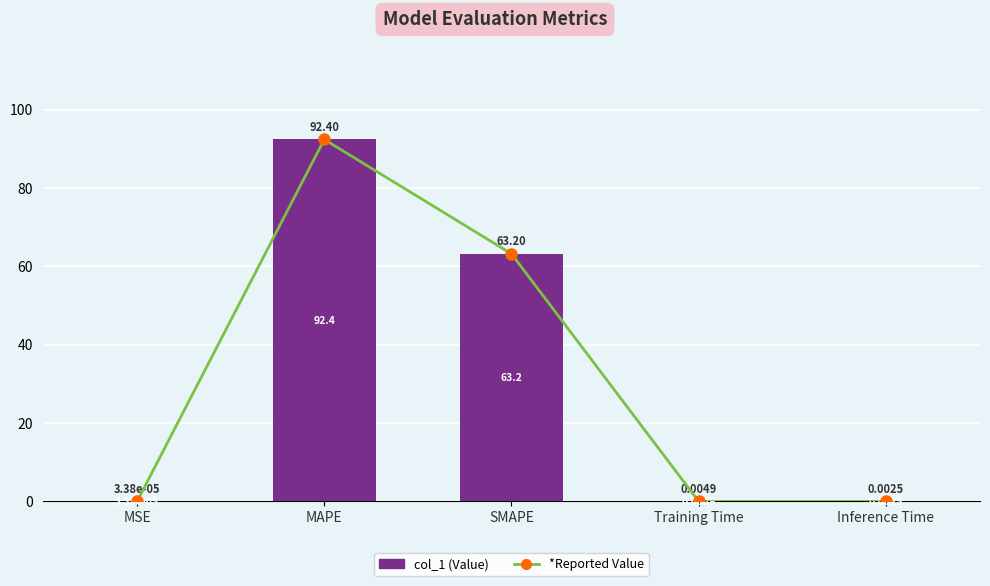

List the series in order of their peak value, highest first.

*Reported Value, col_1